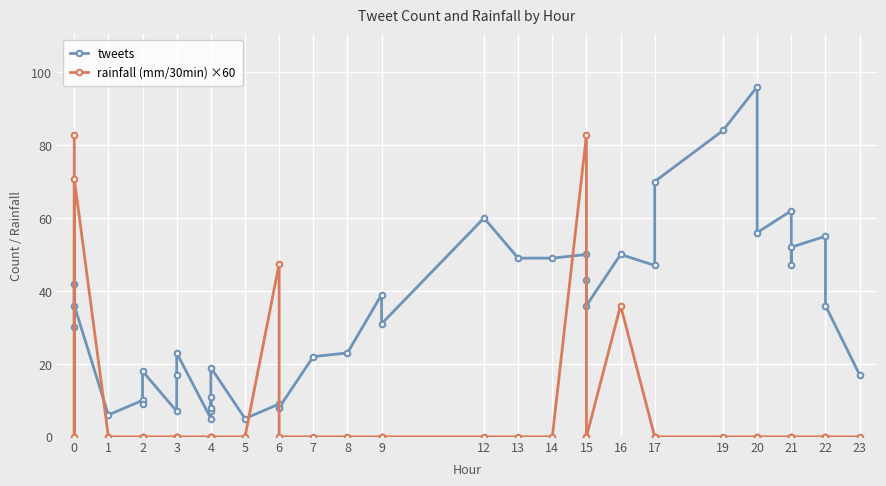

What is the maximum value shown in the chart?

96.0